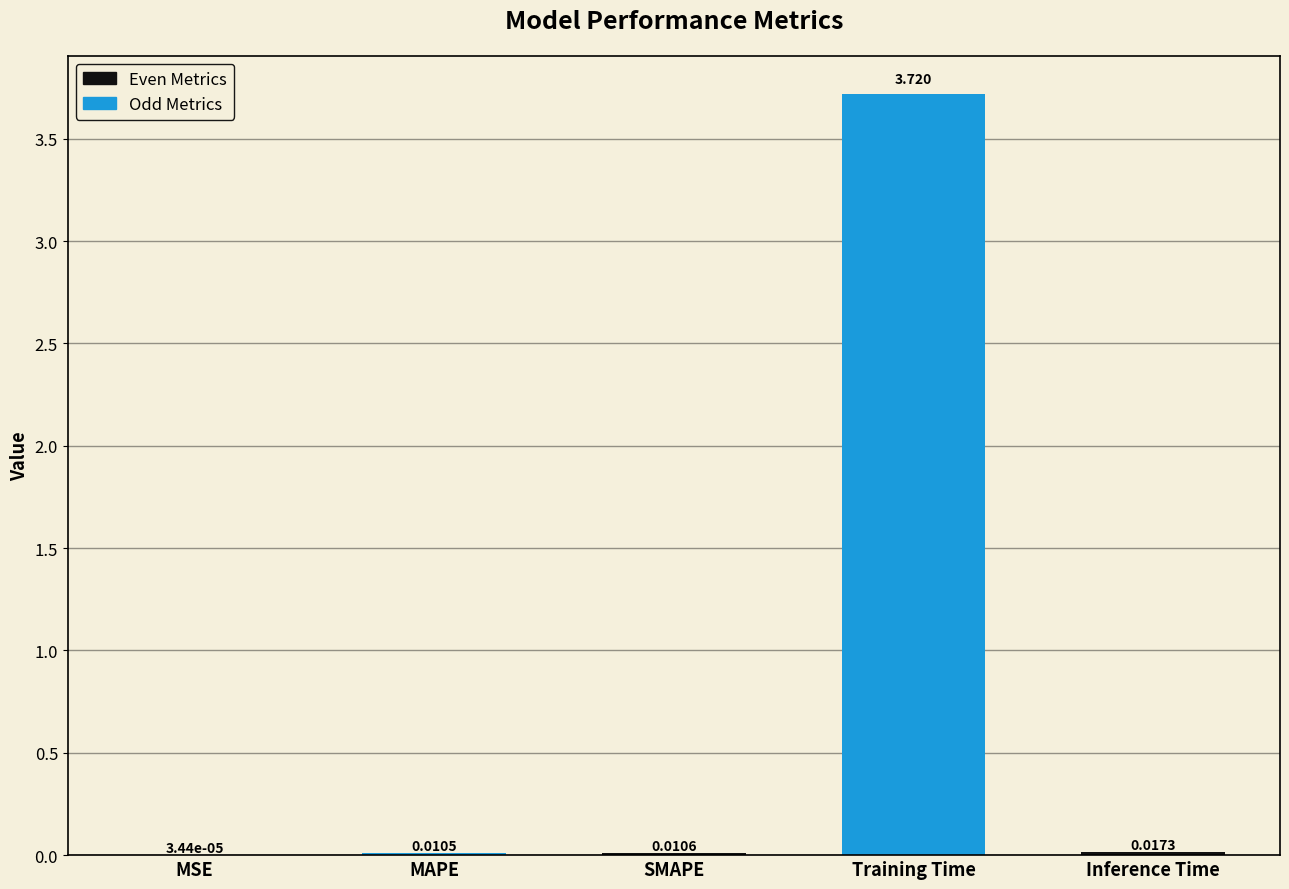

Between MAPE and Training Time, which is larger?

Training Time